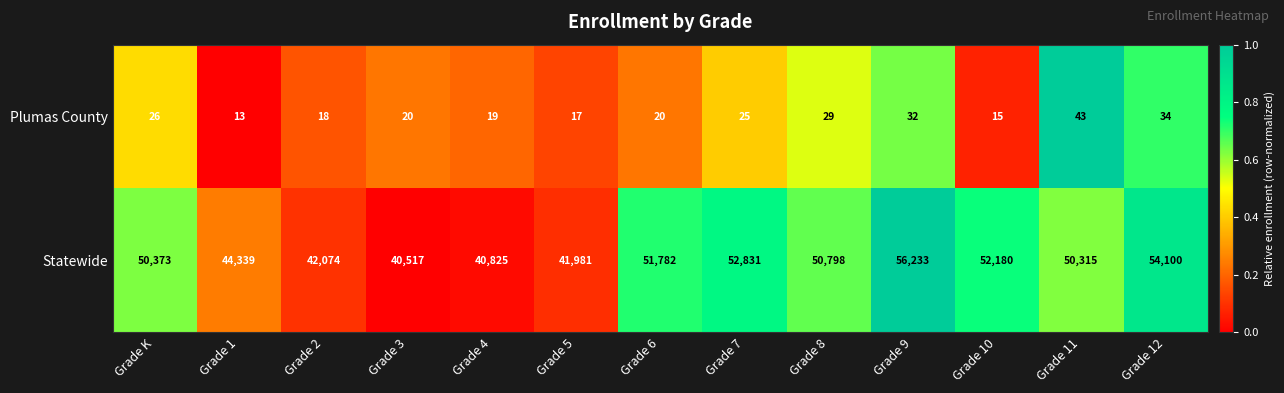

How many categories are shown in the chart?

13